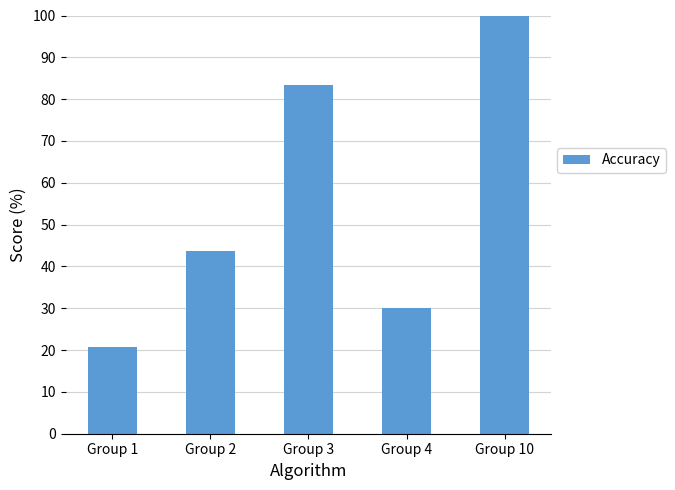

At which category does the chart reach its minimum across all series?

Group 1